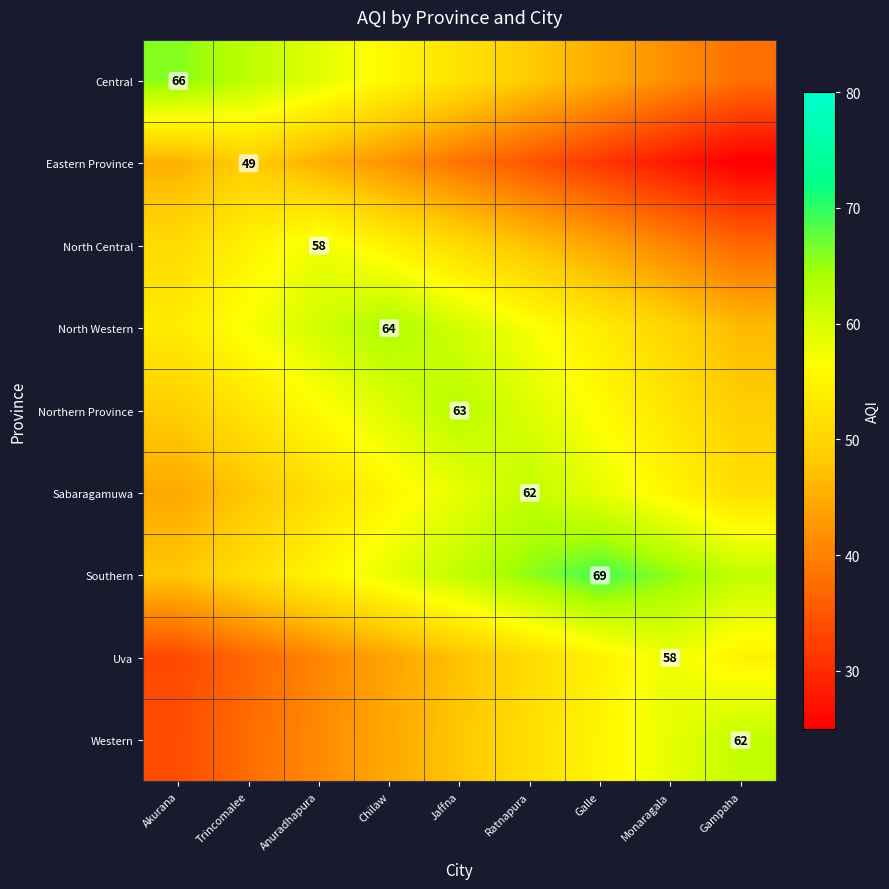

At which category does the chart reach its minimum across all series?

Gampaha